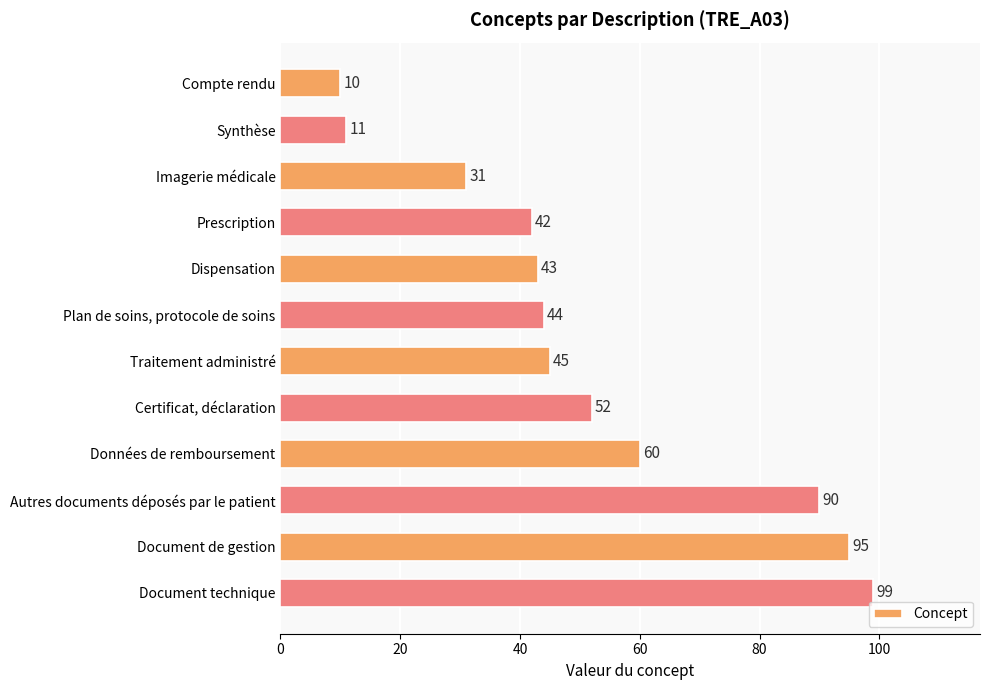

What is the sum of the values at Prescription and Document de gestion?

137